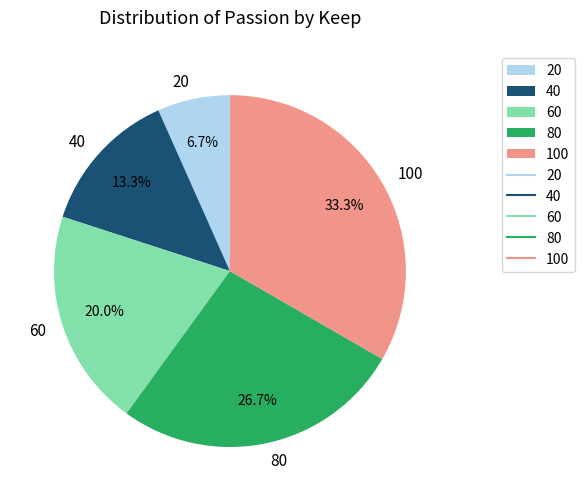

To the nearest percent, what is the difference between the largest and smallest slice percentages?

27%